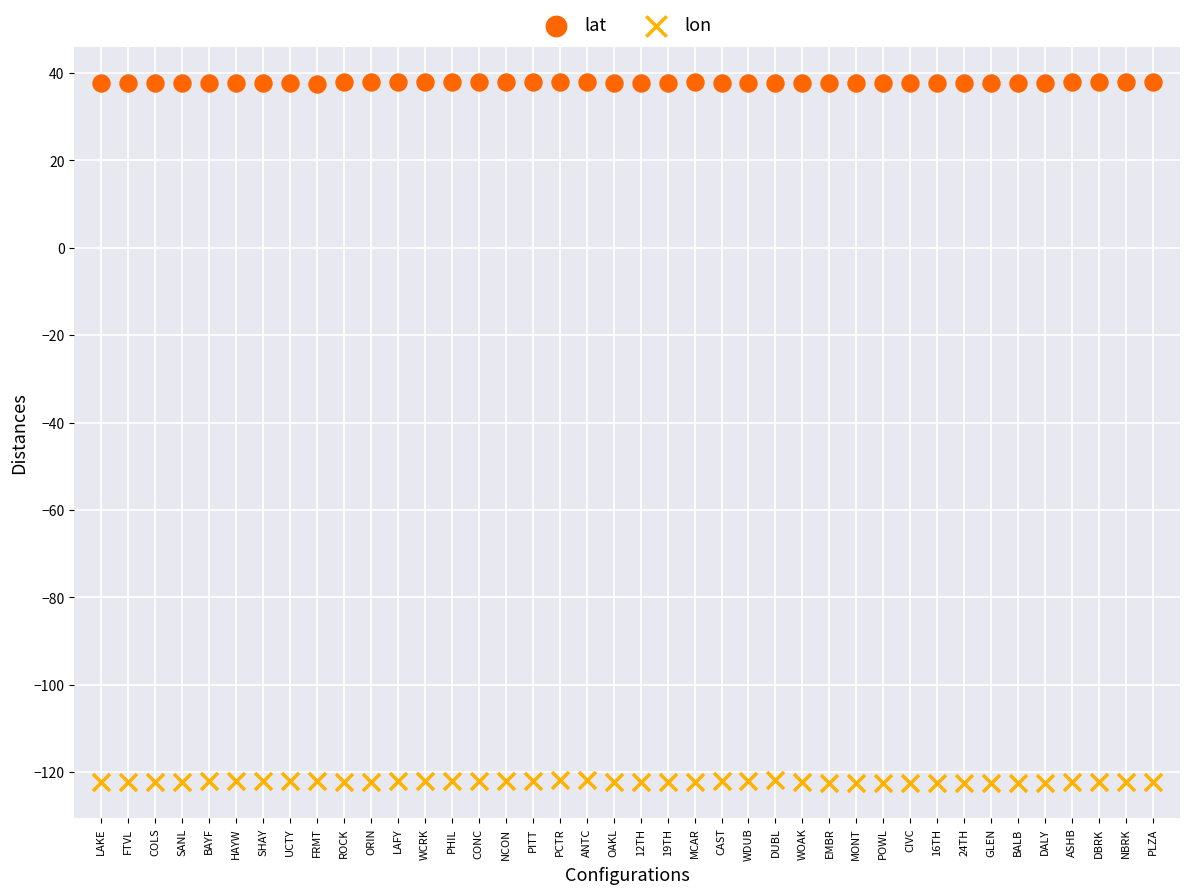

What are all the series names shown in the legend?

lat, lon